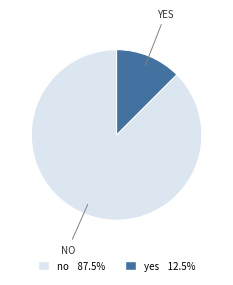

Which has a higher value, no or yes?

no